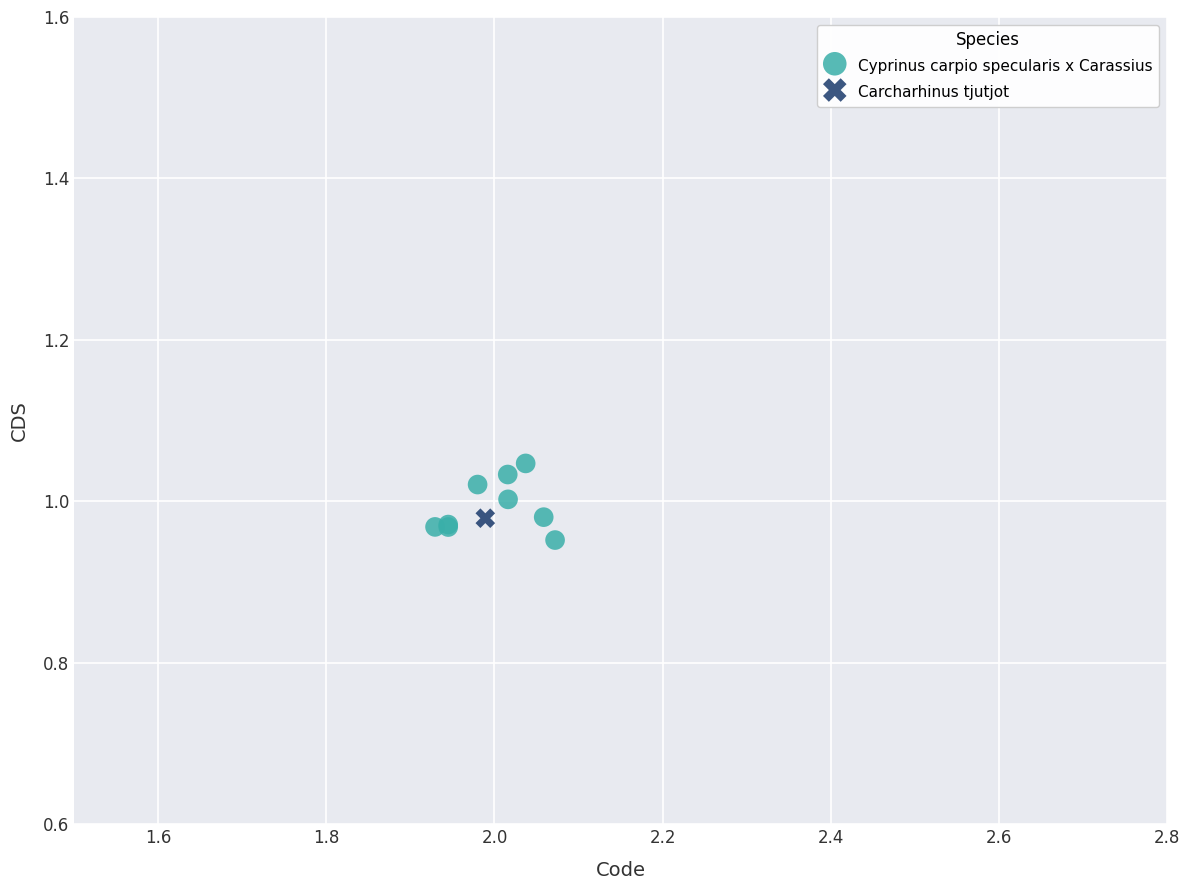

What are all the series names shown in the legend?

Cyprinus carpio specularis x Carassius, Carcharhinus tjutjot